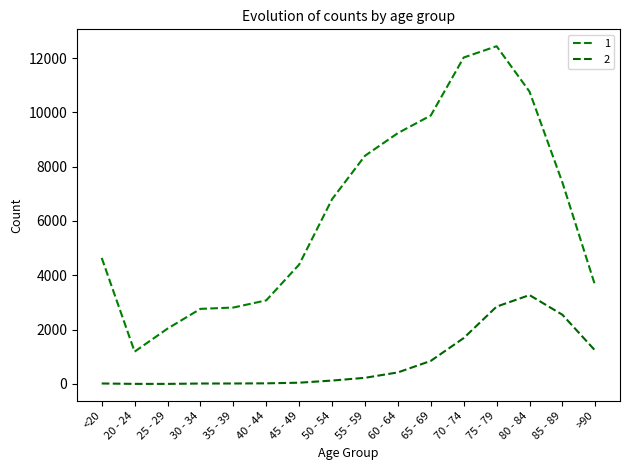

Where is the first local maximum for 2?

80 - 84